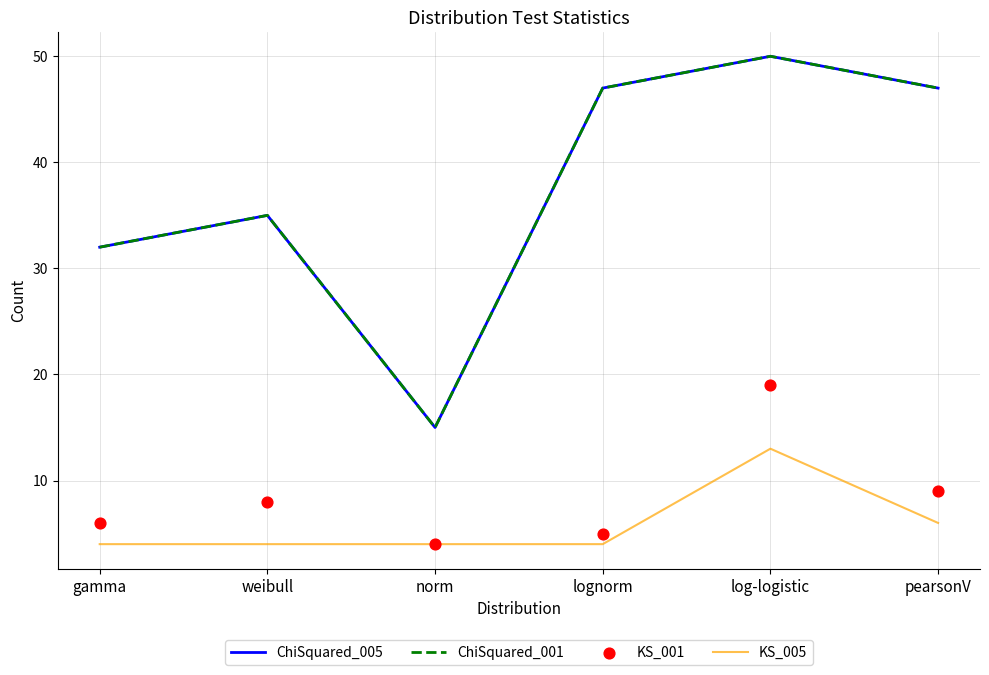

What are all the series names shown in the legend?

ChiSquared_005, ChiSquared_001, KS_005, KS_001